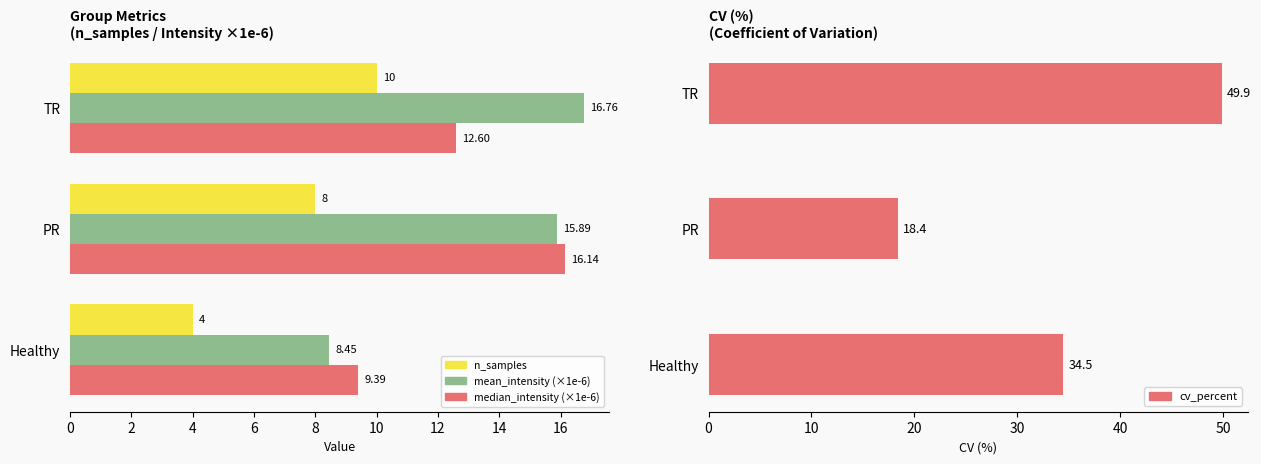

What are all the series names shown in the legend?

n_samples, mean_intensity (×1e-6), median_intensity (×1e-6), cv_percent